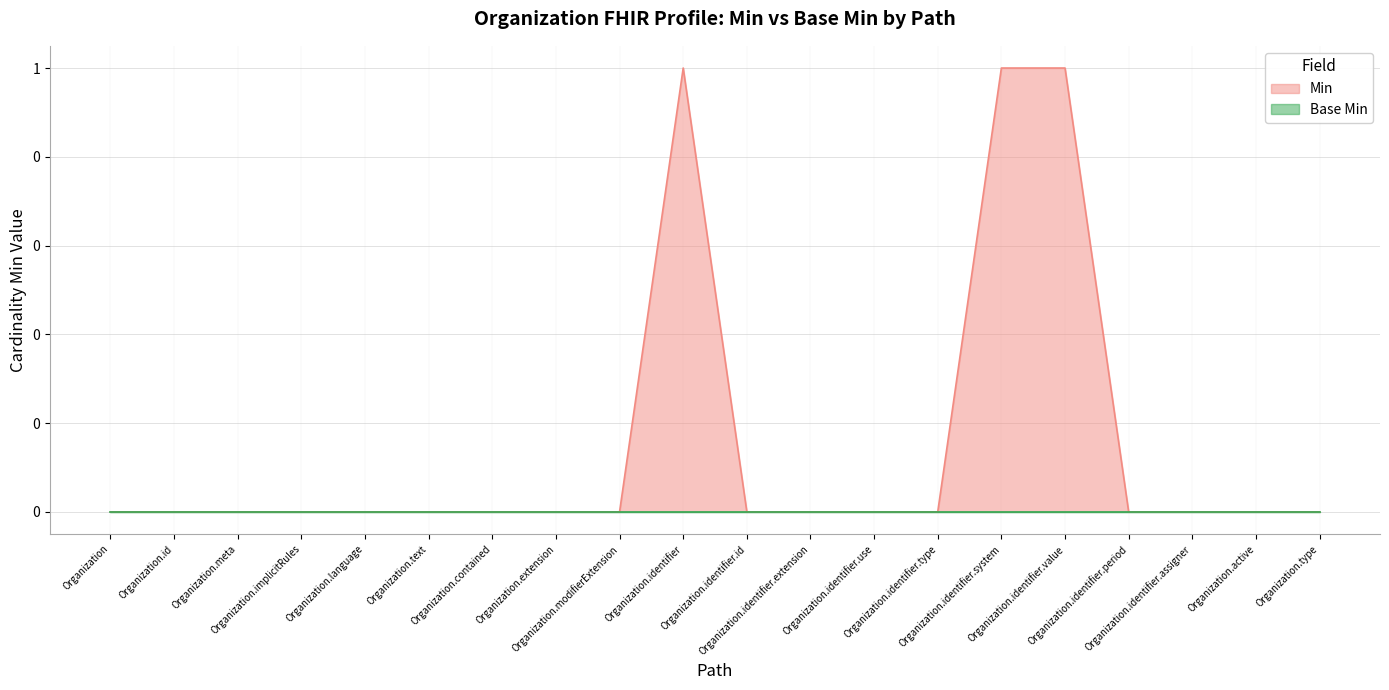

List the labels in order of value, smallest first.

Organization, Organization.id, Organization.meta, Organization.implicitRules, Organization.language, Organization.text, Organization.contained, Organization.extension, Organization.modifierExtension, Organization.identifier.id, Organization.identifier.extension, Organization.identifier.use, Organization.identifier.type, Organization.identifier.period, Organization.identifier.assigner, Organization.active, Organization.type, Organization.identifier, Organization.identifier.system, Organization.identifier.value